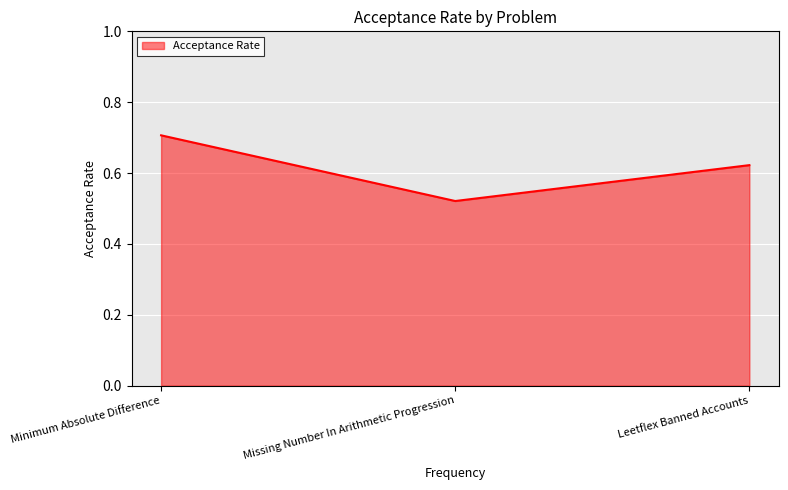

What is the sum of all values?

1.9